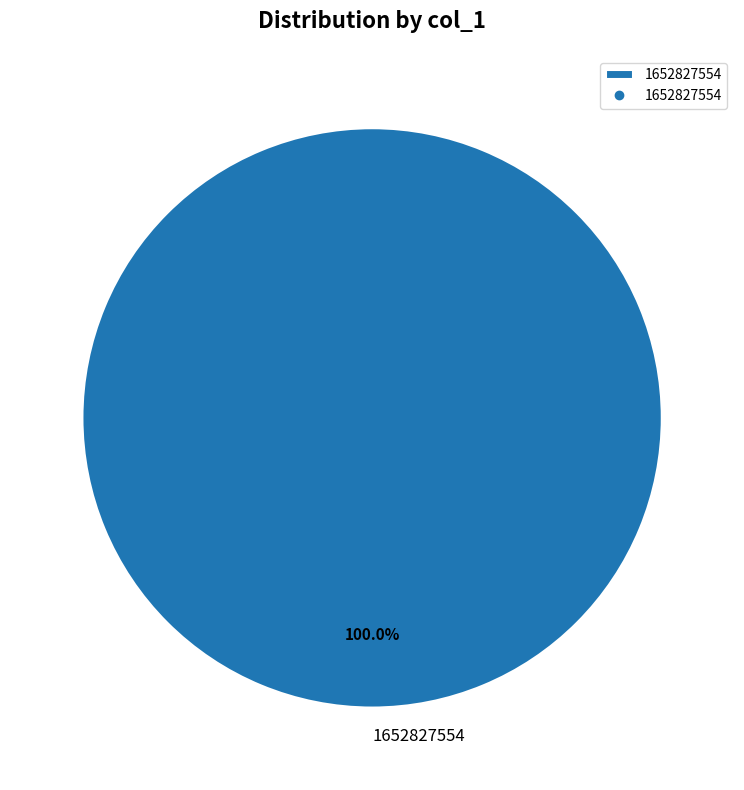

Is there a majority slice in this chart?

Yes